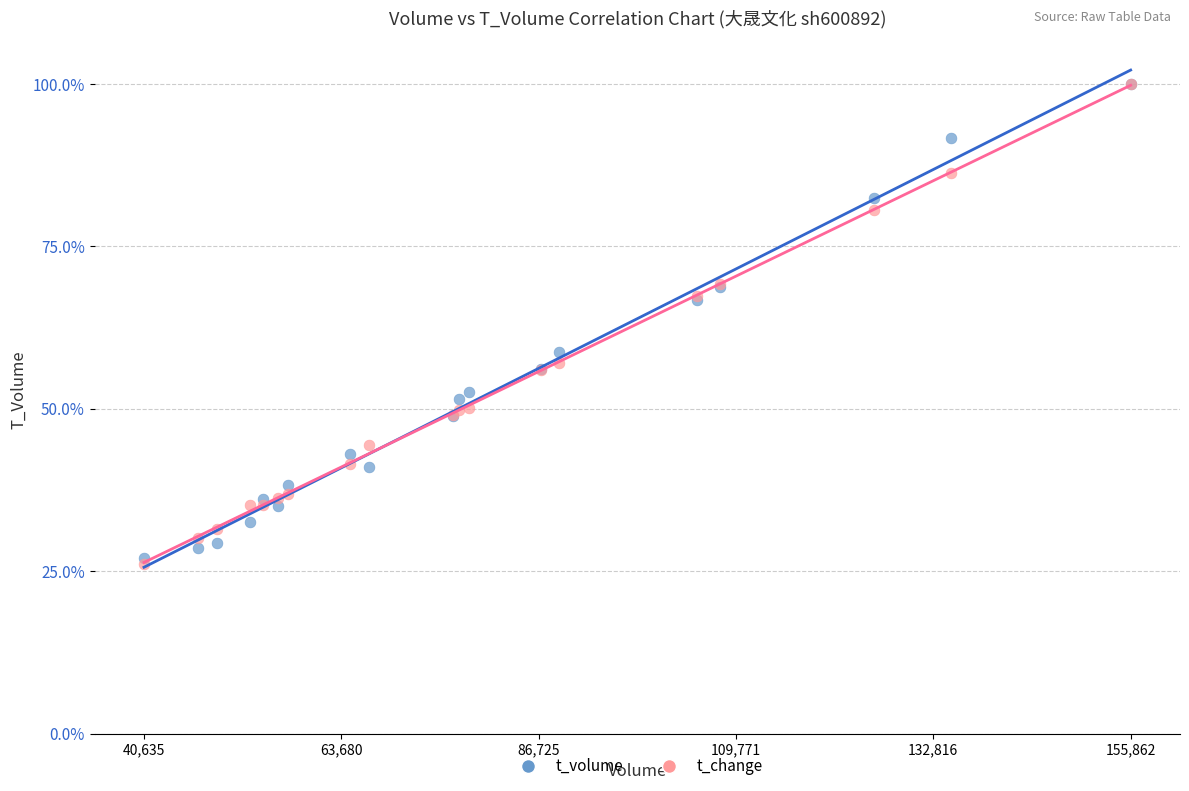

Which series has the widest spread of Y values?

t_change